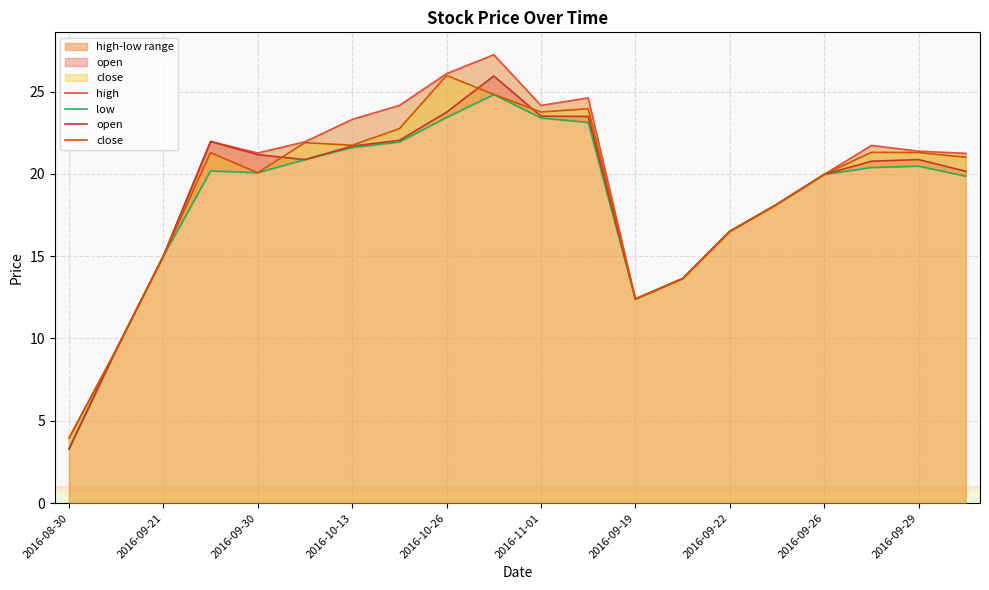

Is the value of open at 2016-09-21 greater than the value of low at 2016-09-30?

No